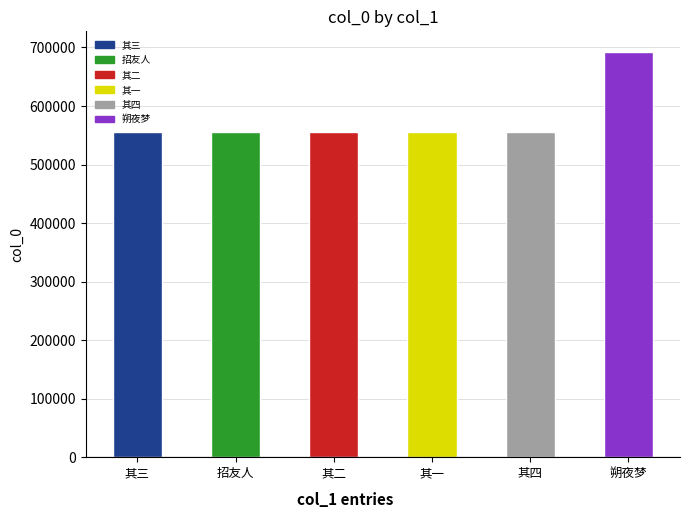

What is the approximate value at 其三?

555824